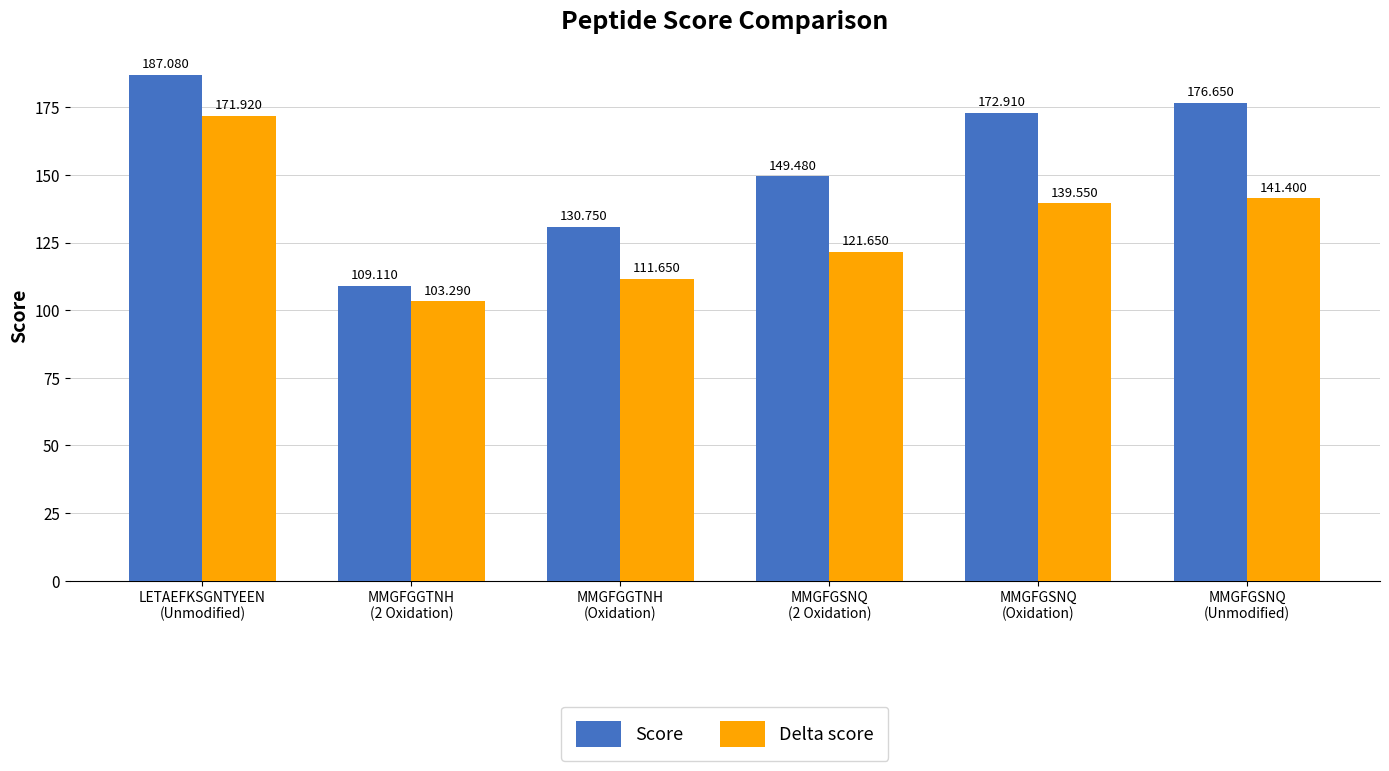

True or false: Delta score has a value of 111.7 at MMGFGGTNH
(Oxidation).

True